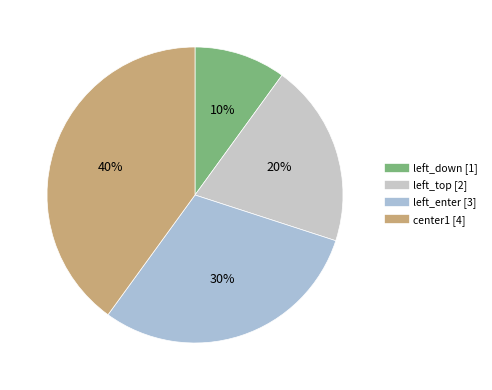

How many segments does this pie chart have?

4